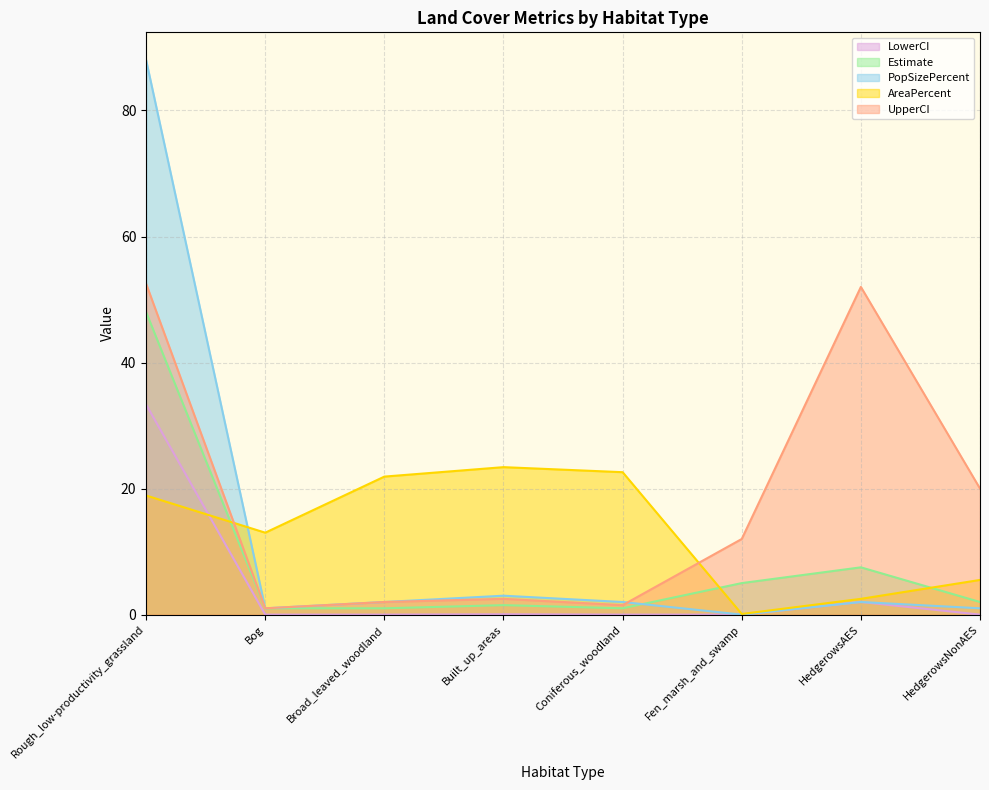

Which series has the largest total across all categories?

UpperCI